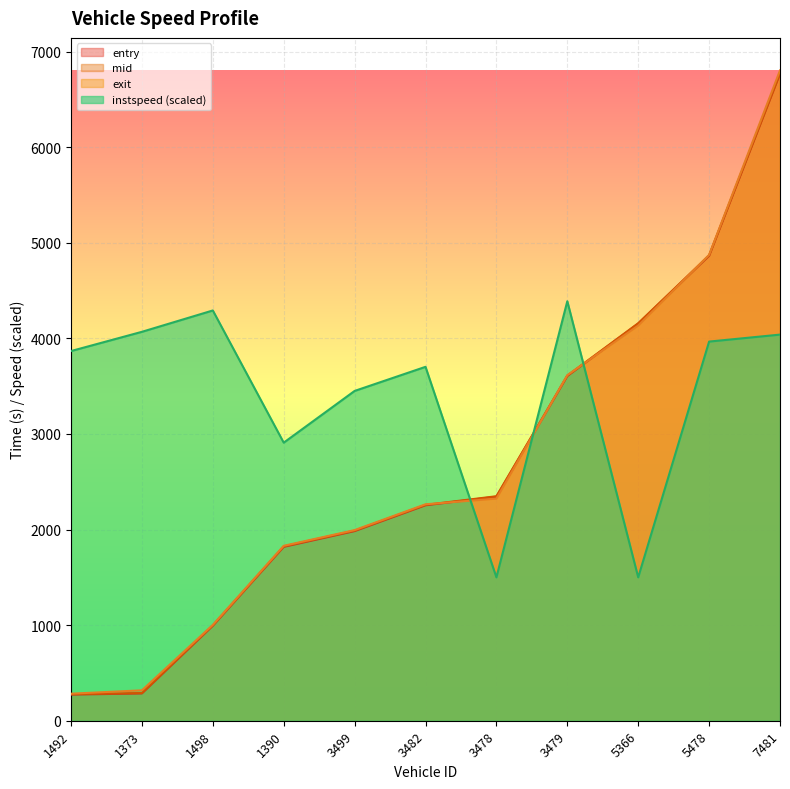

Reading right to left, extract all data points from this chart.

entry: 7481=6768.3	5478=4863.9	5366=4154.3	3479=3605.9	3478=2344.1	3482=2253.9	3499=1983.8	1390=1818.9	1498=993.4	1373=285.6	1492=273.3
mid: 7481=6772.2	5478=4868.3	5366=4158.3	3479=3610.3	3478=2348.5	3482=2258.2	3499=1988.4	1390=1824.0	1498=997.5	1373=289.4	1492=277.6
exit: 7481=6803.1	5478=4873.3	5366=4133.7	3479=3614.9	3478=2323.8	3482=2264.2	3499=1994.3	1390=1829.9	1498=1002.6	1373=318.2	1492=282.8
instspeed: 7481=4039.3	5478=3966.3	5366=1500.0	3479=4388.4	3478=1500.0	3482=3702.2	3499=3450.0	1390=2908.9	1498=4291.8	1373=4068.5	1492=3867.3